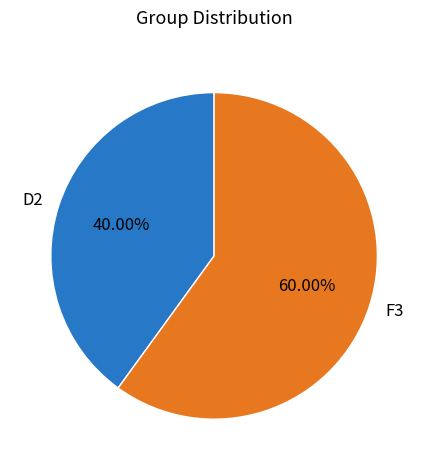

Is D2 the majority of the pie?

No